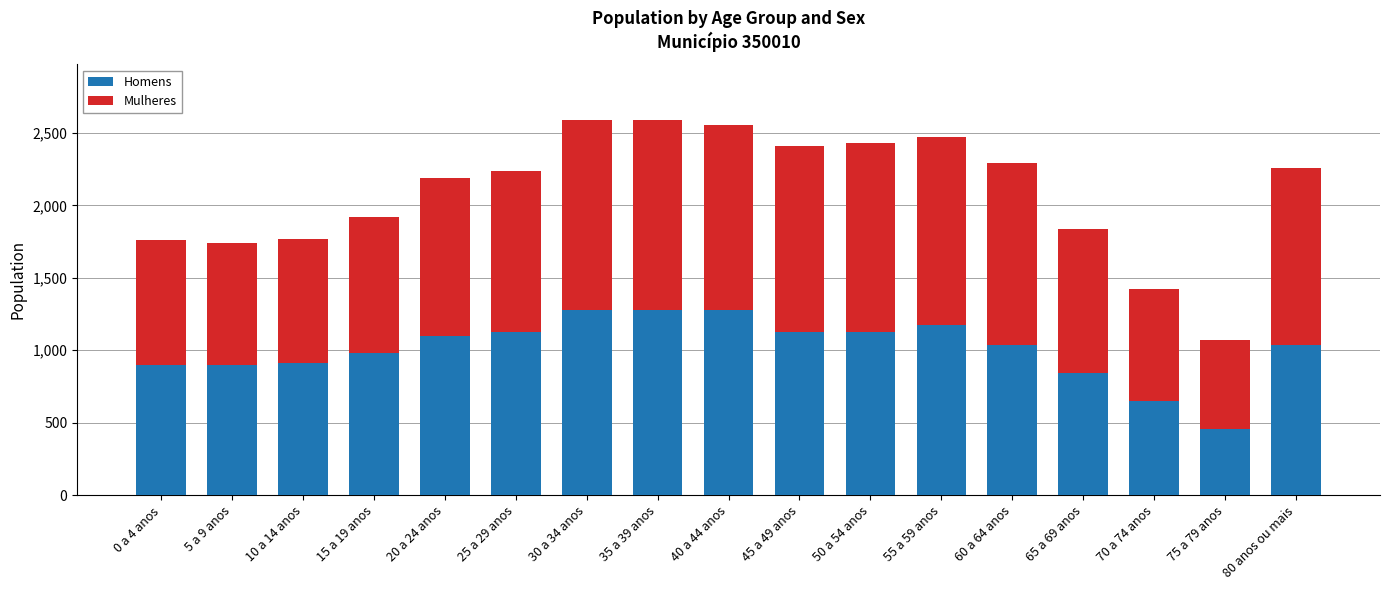

The value of Homens at 25 a 29 anos is 1974. True or false?

False